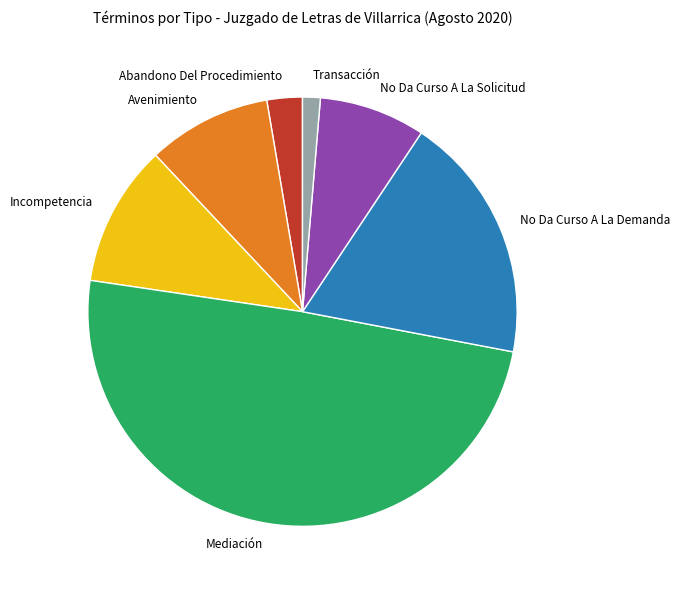

Do Avenimiento and Transacción together represent more than half of the pie?

No